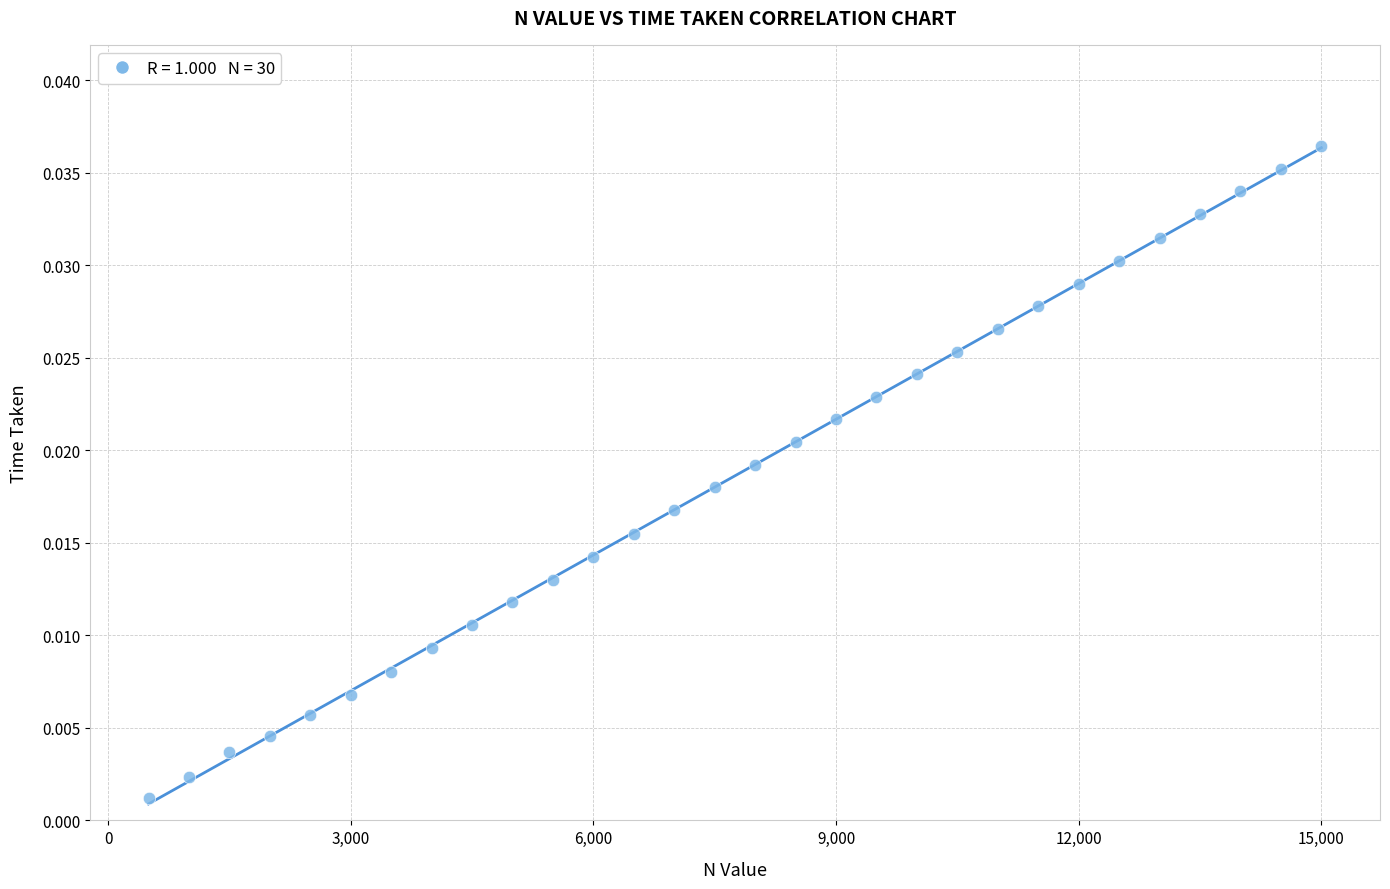

What is the range of X values (max minus min)?

14500.0